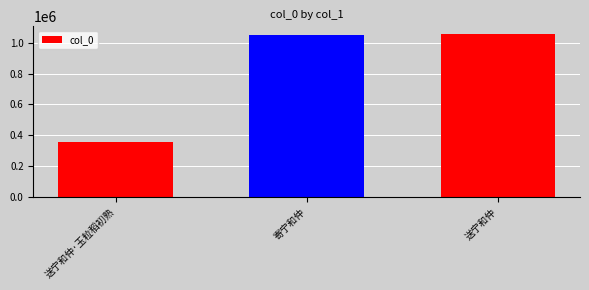

What is the change in value from 寄宁和仲 to 送宁和仲?

+550